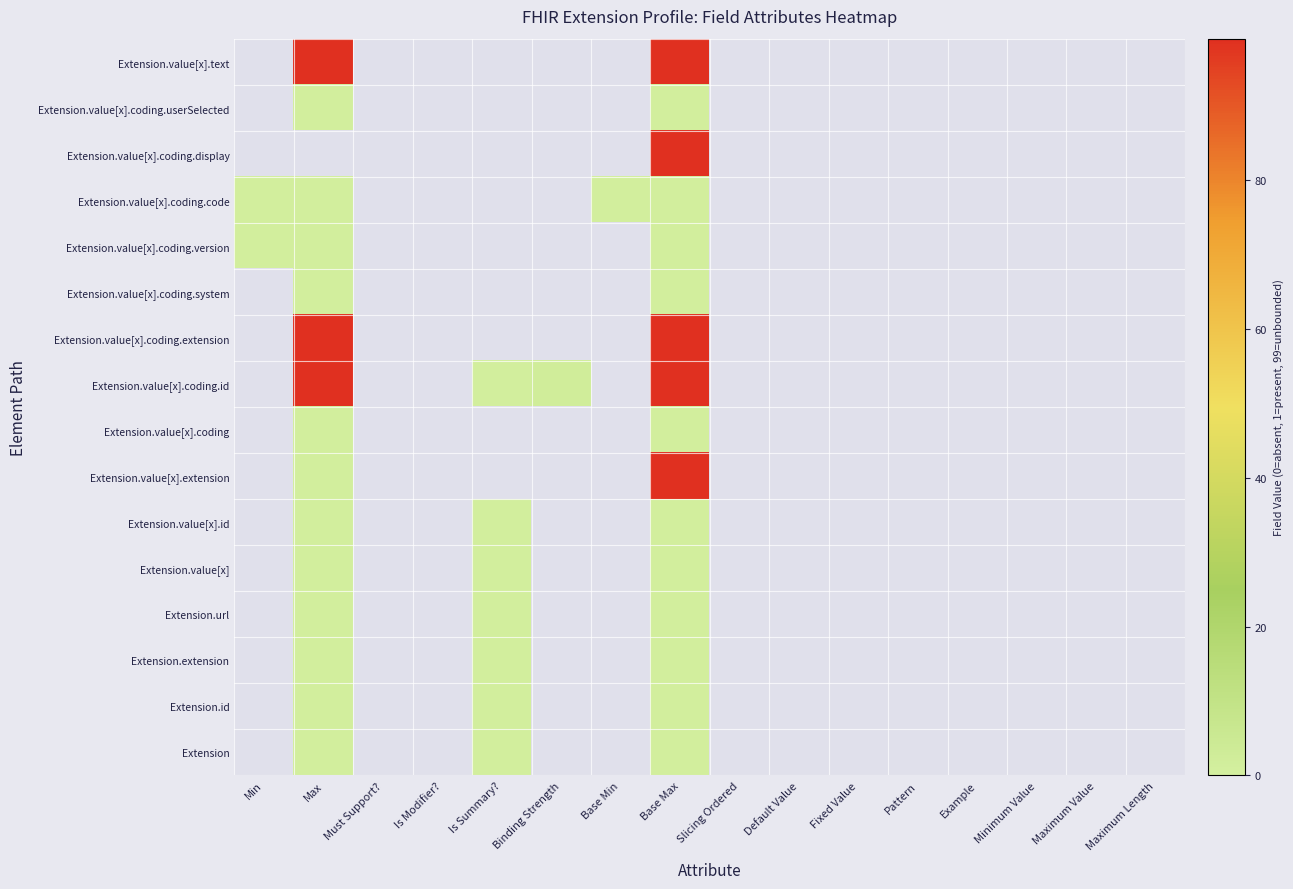

Which series has the widest spread of values?

Extension.value[x].text